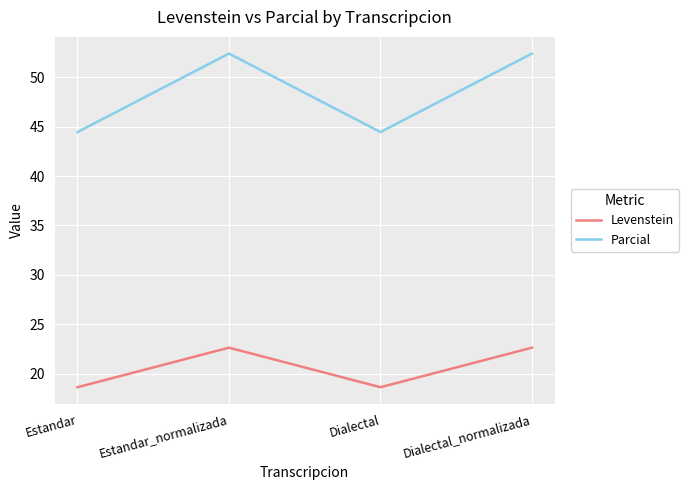

Does the chart display data point markers on the line(s)?

No